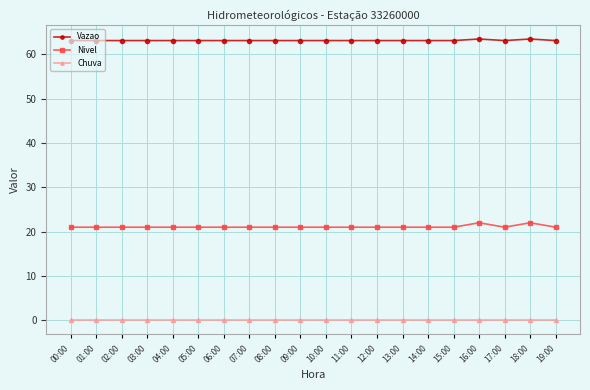

At how many categories does at least one series exceed 41?

20